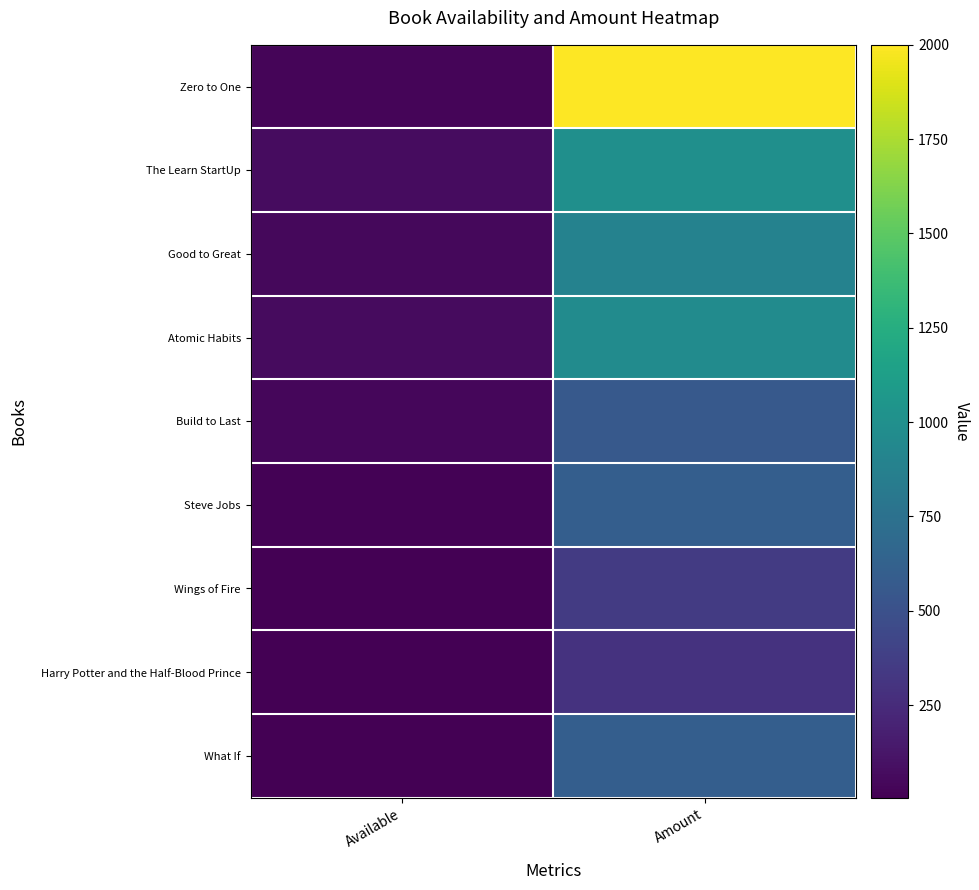

Reading left to right, extract all data points from this chart.

Zero to One: Available=30	Amount=2000
The Learn StartUp: Available=70	Amount=1000
Good to Great: Available=50	Amount=890
Atomic Habits: Available=60	Amount=970
Build to Last: Available=40	Amount=560
Steve Jobs: Available=13	Amount=600
Wings of Fire: Available=5	Amount=350
Harry Potter and the Half-Blood Prince: Available=7	Amount=300
What If: Available=8	Amount=600